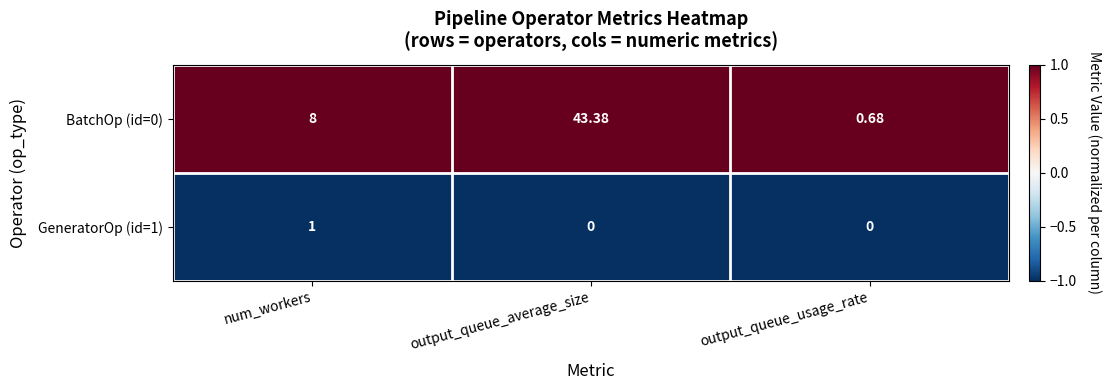

Count the number of categories in the chart.

3